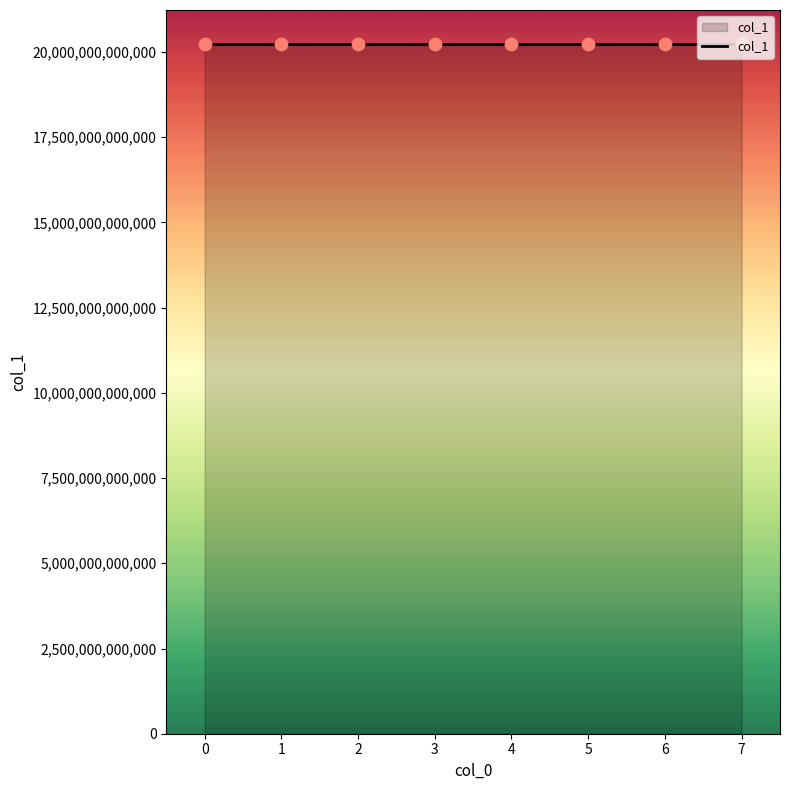

What is the ratio of the value at 0 to the value at 3?

1.0